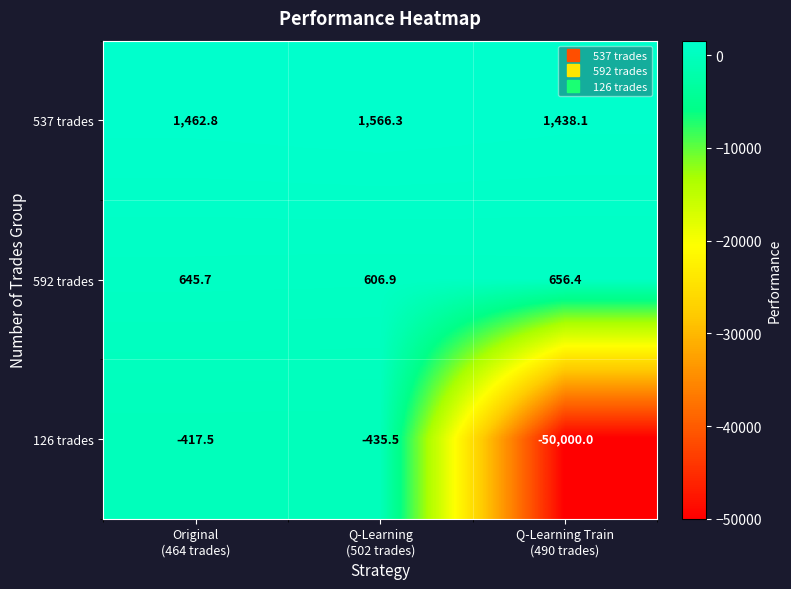

What is the difference between the maximum and minimum values in the 592 trades series?

49.5